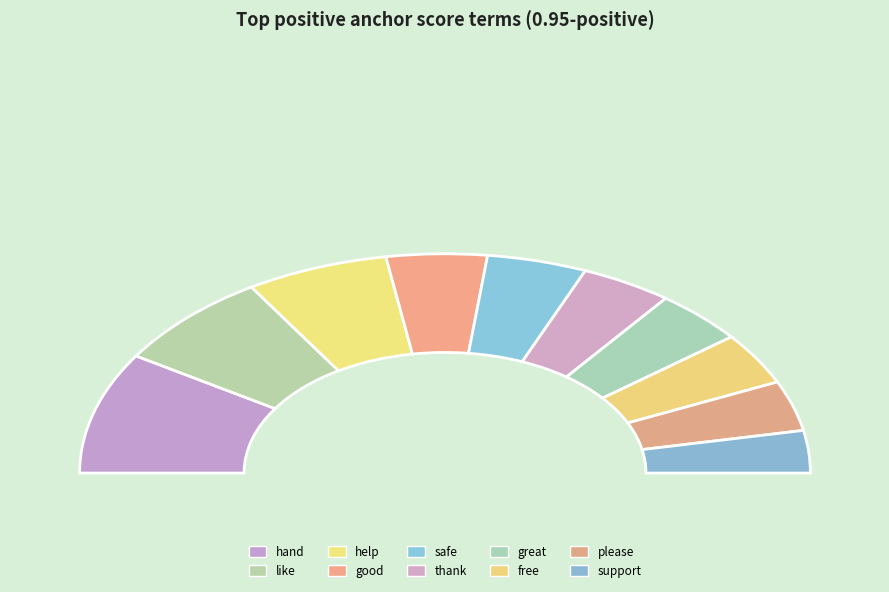

True or false: hand accounts for 28% of the total.

False